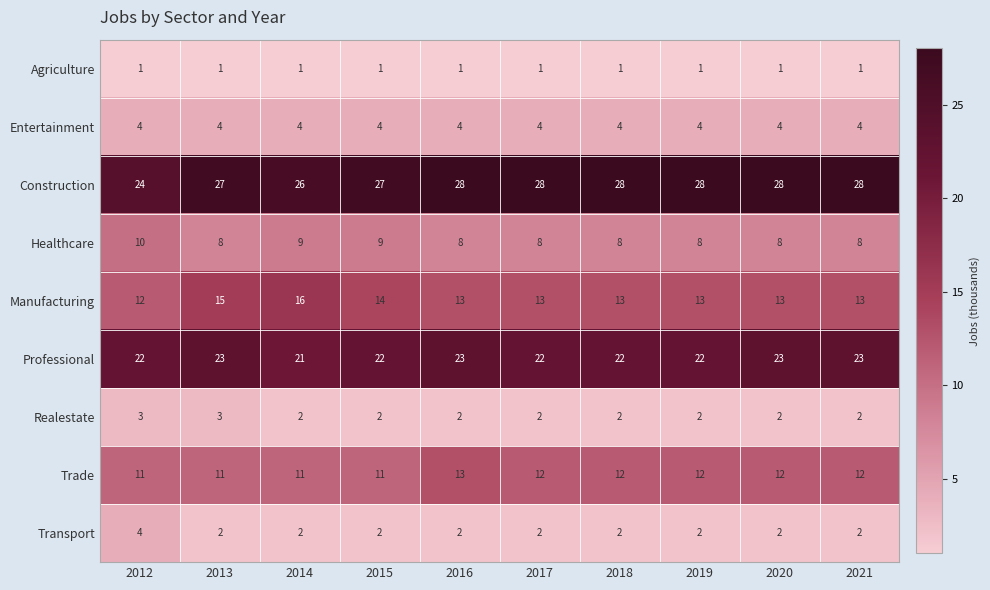

What is the difference between the highest and lowest values at 2018?

27